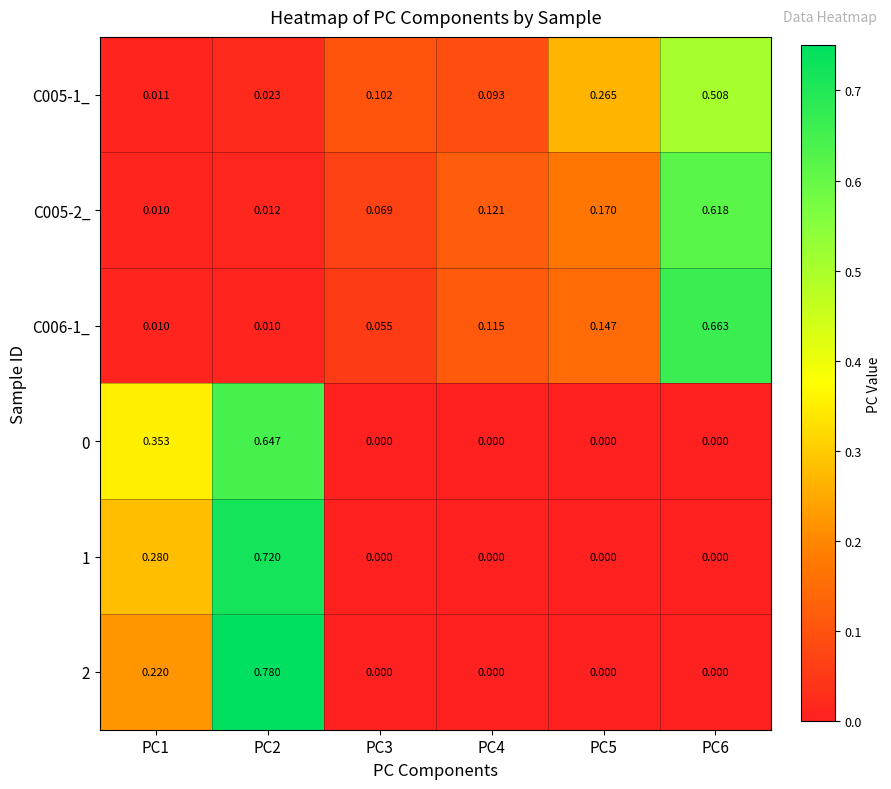

Reading right to left, transcribe all the data shown in this chart.

C005-1_: PC6=0.5	PC5=0.3	PC4=0.1	PC3=0.1	PC2=0.0	PC1=0.0
C005-2_: PC6=0.6	PC5=0.2	PC4=0.1	PC3=0.1	PC2=0.0	PC1=0.0
C006-1_: PC6=0.7	PC5=0.1	PC4=0.1	PC3=0.1	PC2=0.0	PC1=0.0
0: PC6=0.0	PC5=0.0	PC4=0.0	PC3=0.0	PC2=0.6	PC1=0.4
1: PC6=0.0	PC5=0.0	PC4=0.0	PC3=0.0	PC2=0.7	PC1=0.3
2: PC6=0.0	PC5=0.0	PC4=0.0	PC3=0.0	PC2=0.8	PC1=0.2